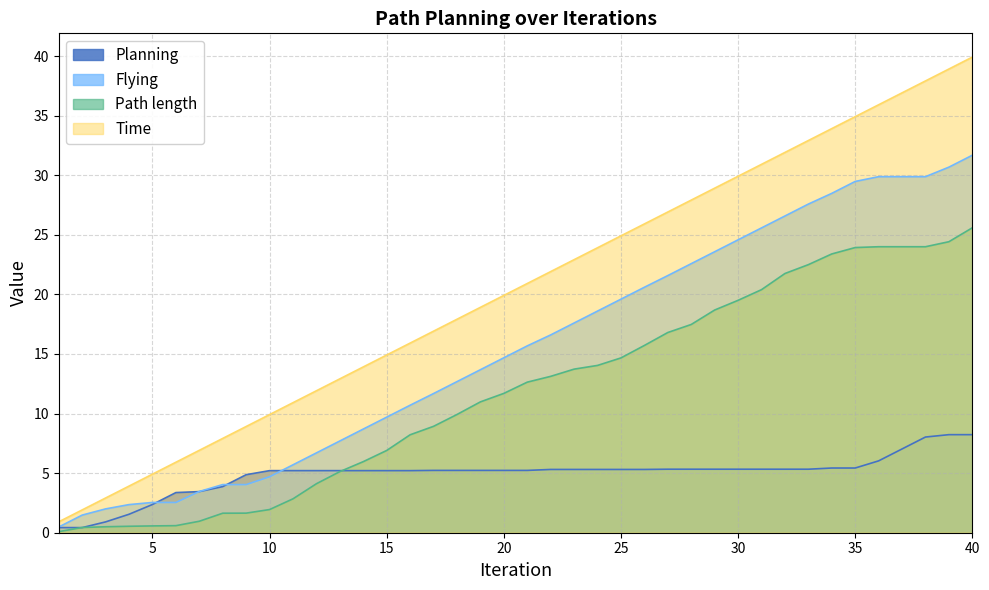

Between 17 and 9, which is larger?

17